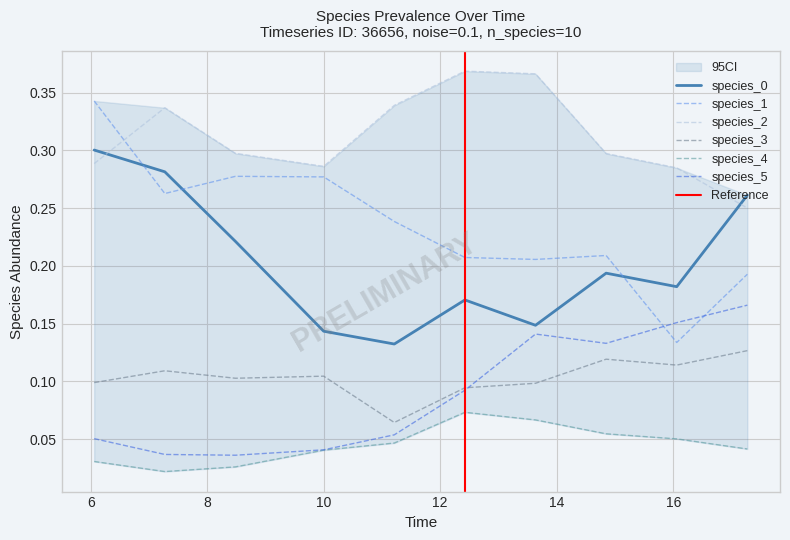

What is the average value of the species_1 series?

0.2